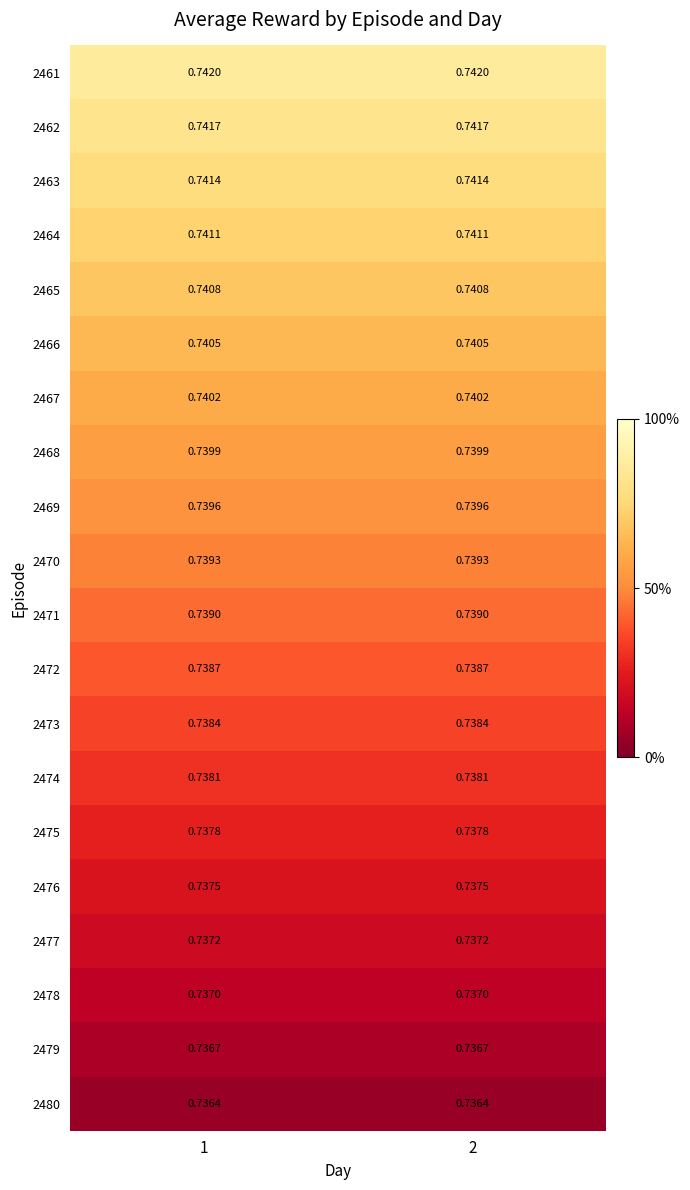

How many distinct data groups are displayed?

20